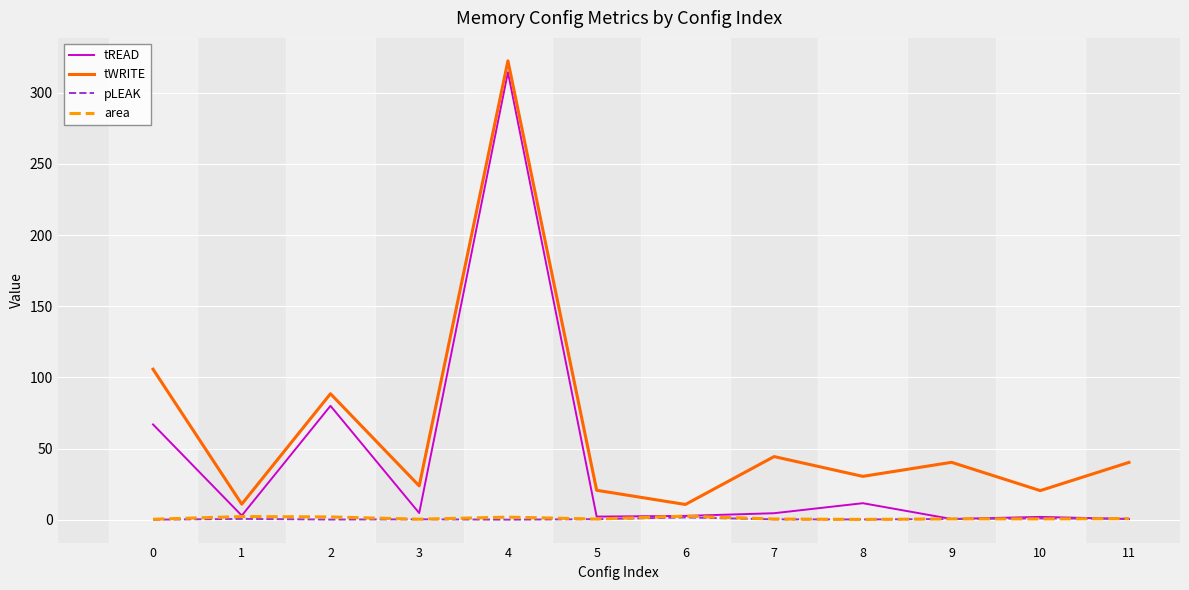

Which series has the largest range (max minus min)?

tREAD